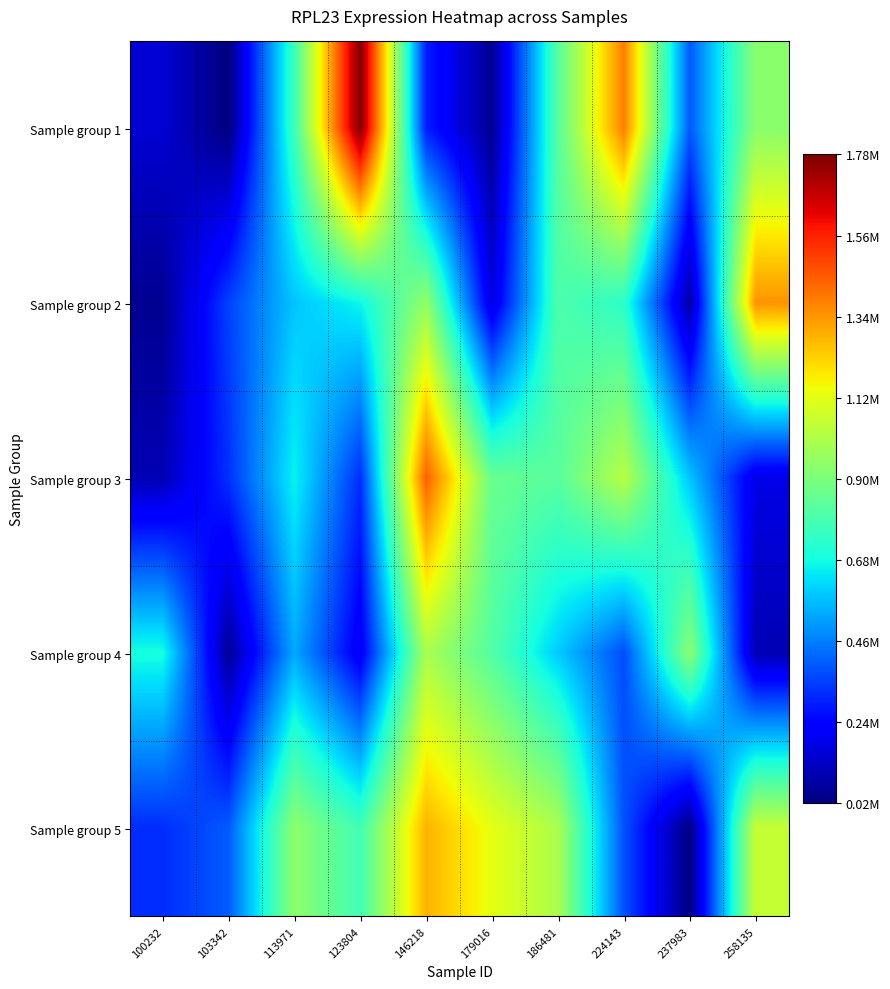

List the series in order of their peak value, highest first.

Sample group 1, Sample group 3, Sample group 2, Sample group 5, Sample group 4